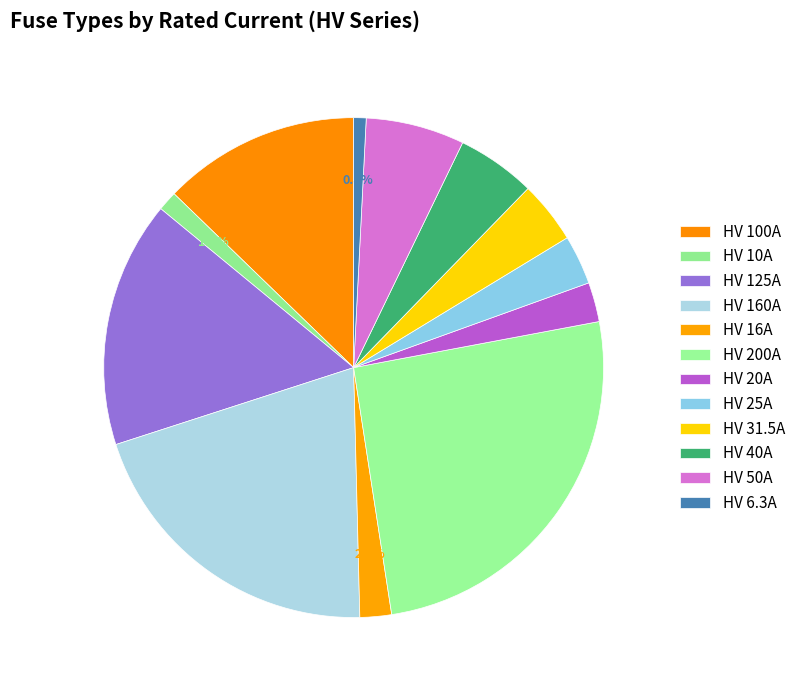

Count the number of slices in the pie.

12